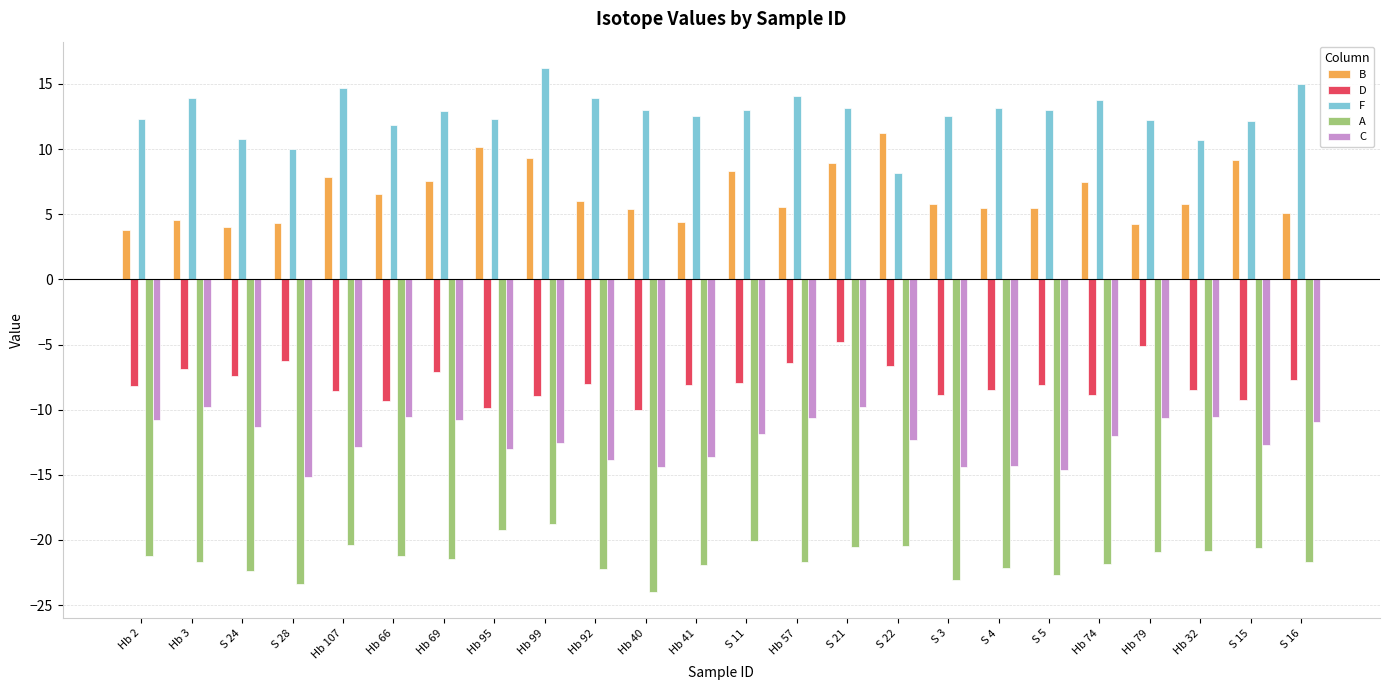

What is the difference between the second highest and minimum values in the A series?

4.8